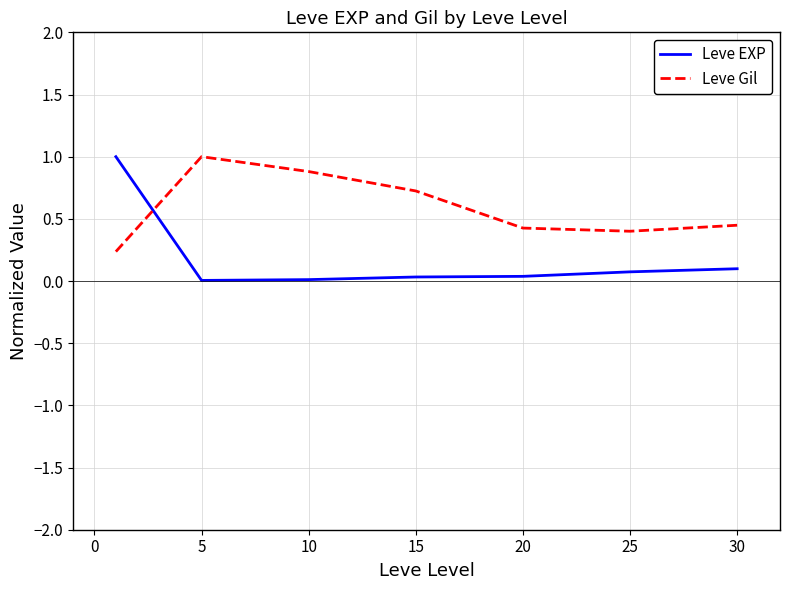

Which series ends up on top after the final intersection of Leve EXP and Leve Gil?

Leve Gil